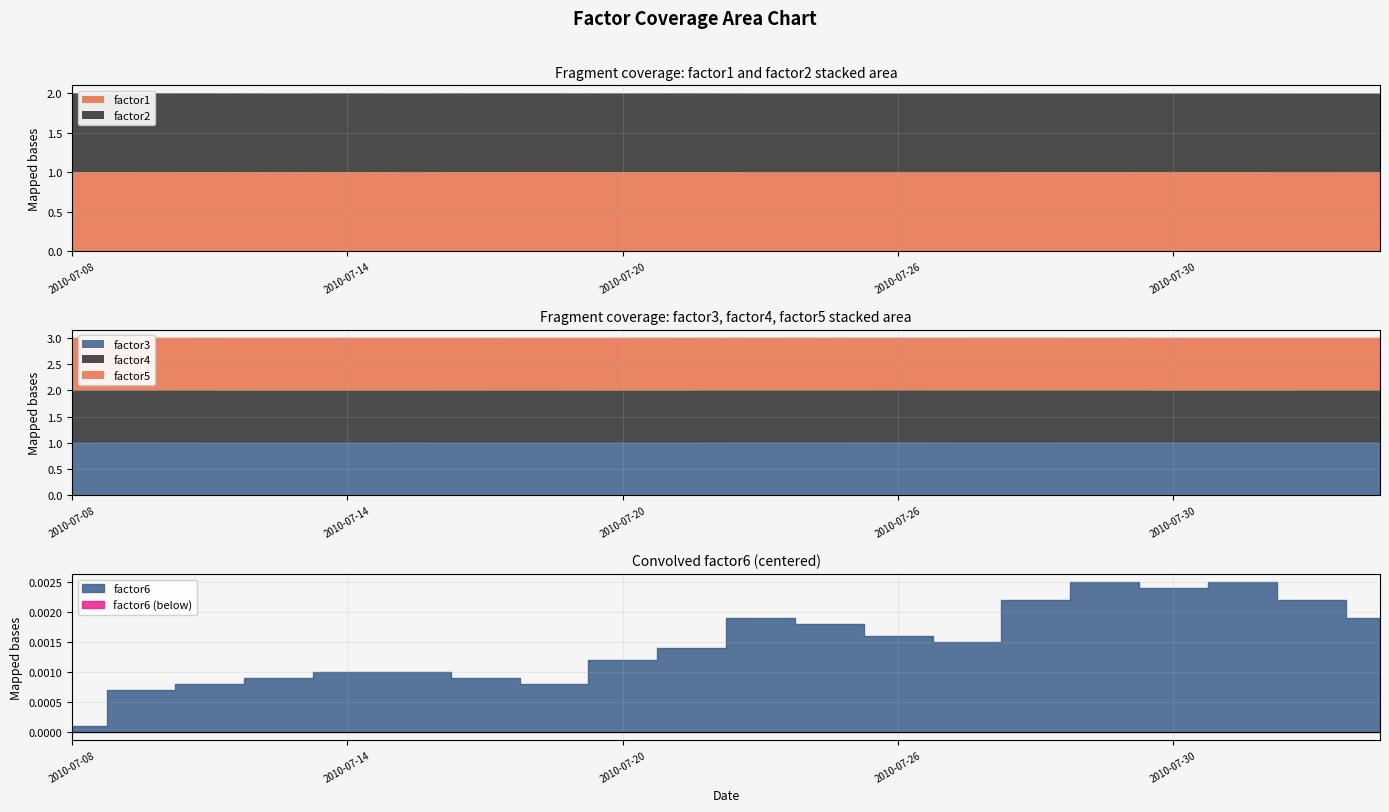

True or false: factor1 and factor5 cross at least once.

False